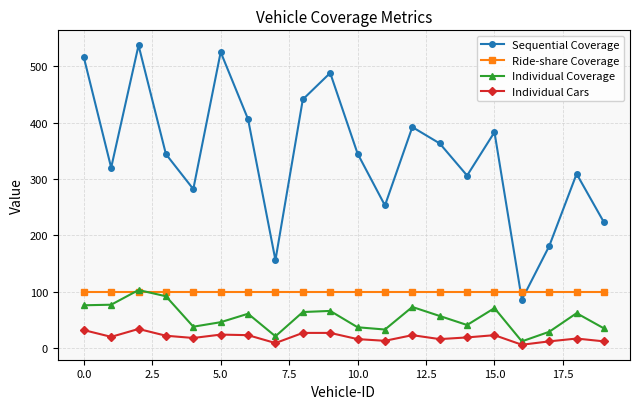

What is the highest value of the Individual Cars series?

34